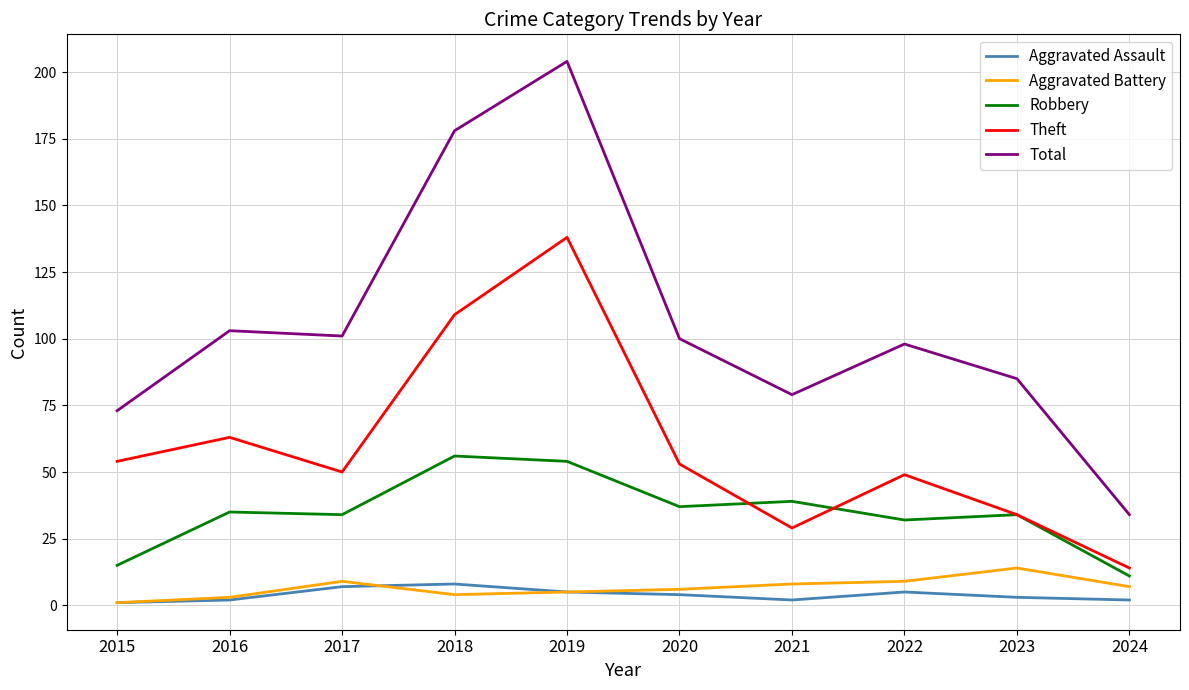

Is the value of Robbery at 2018 greater than the value of Theft at 2019?

No